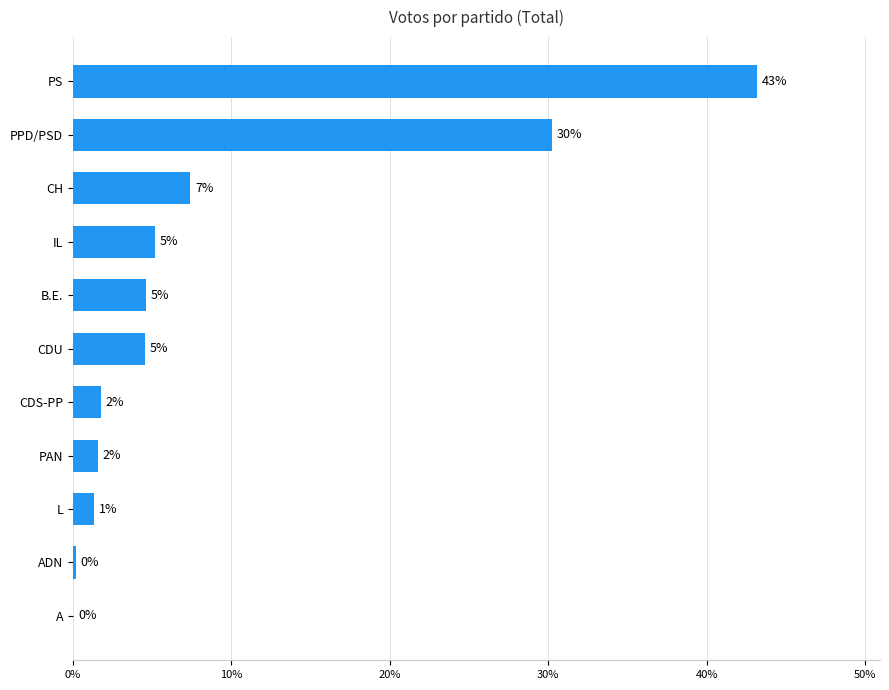

What is the maximum value shown in the chart?

43.2